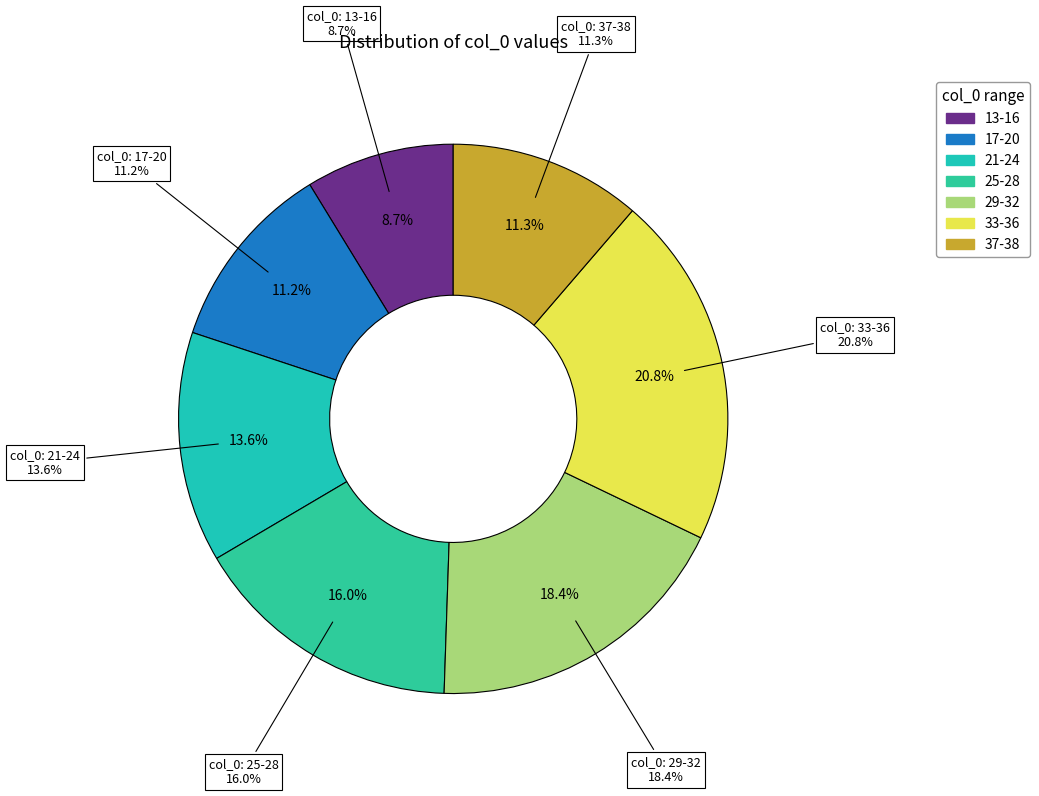

Approximately how many times larger is the value at 20 compared to 14?

1.4